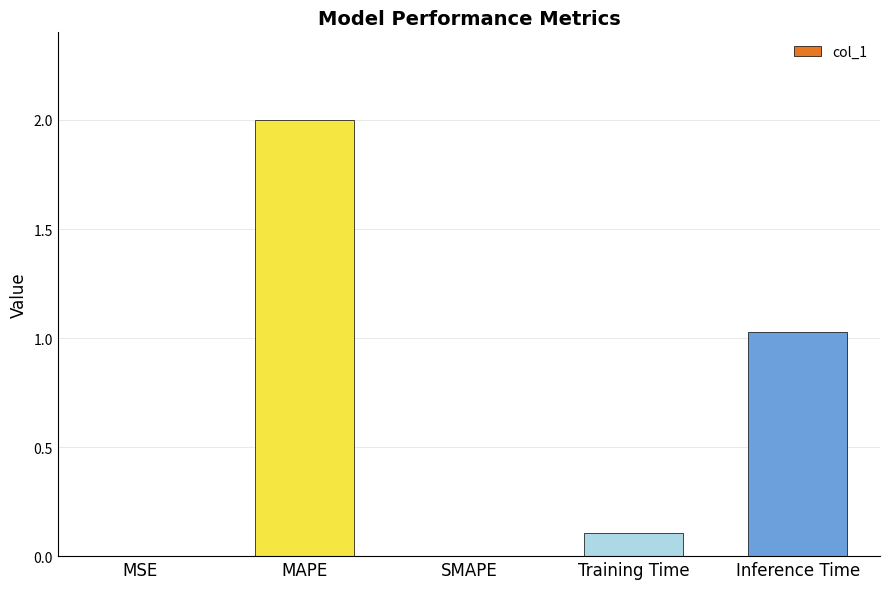

Where is the data nearest to the value 1?

Inference Time